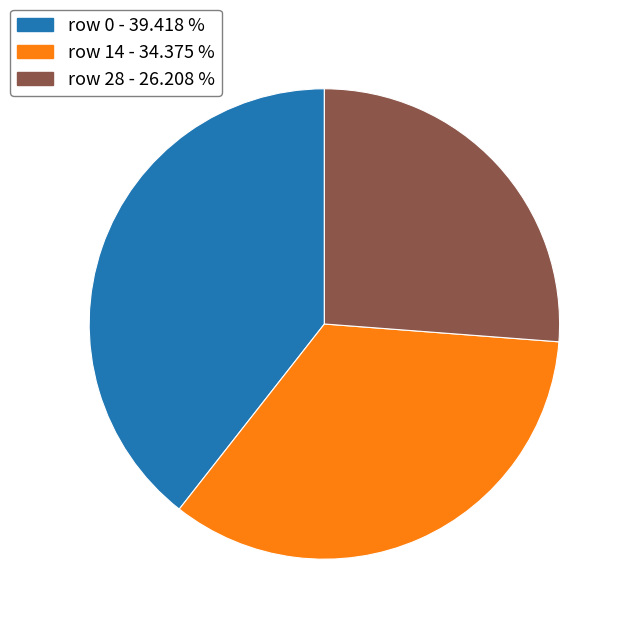

Do row 0 - 39.418 % and row 14 - 34.375 % together represent more than half of the pie?

Yes